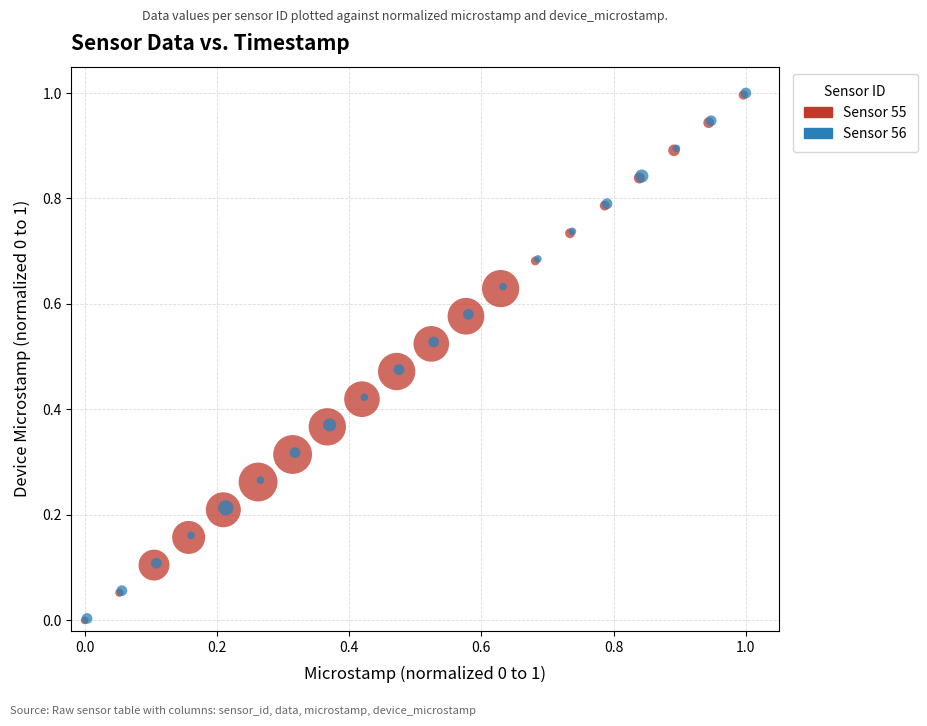

Which series has the largest Y range (max minus min)?

Sensor 56